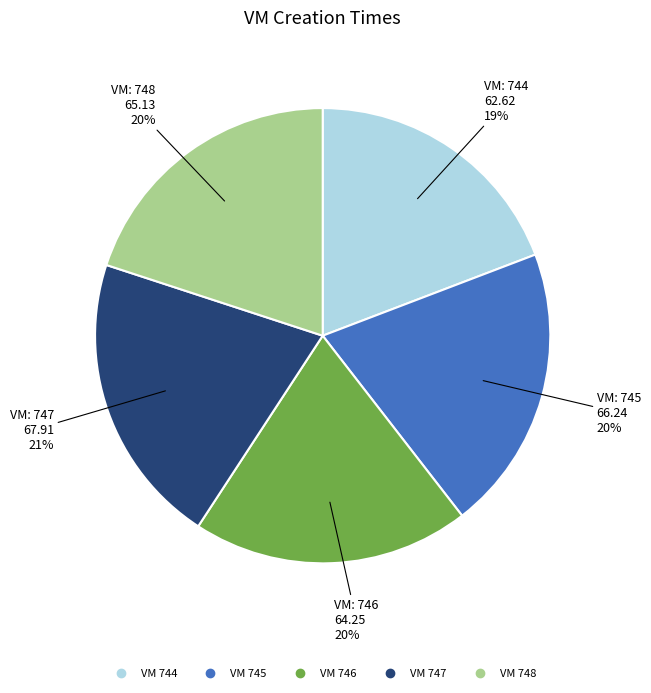

Does any single category account for the majority?

No